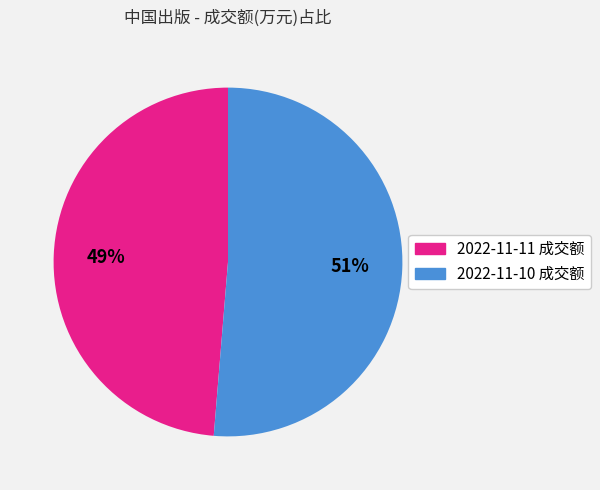

How many segments does this pie chart have?

2